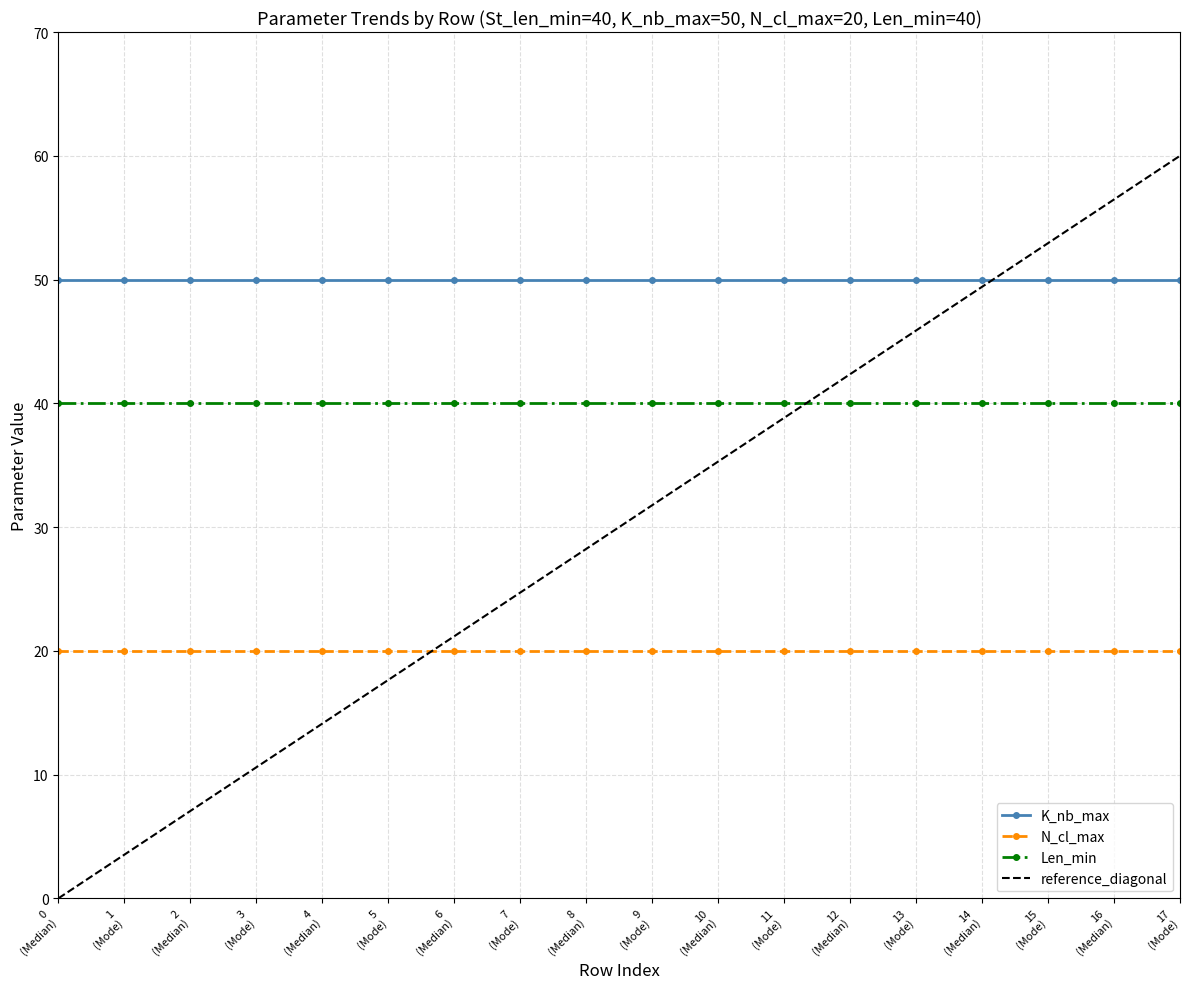

List the series in order of their overall mean, lowest first.

N_cl_max, Len_min, K_nb_max